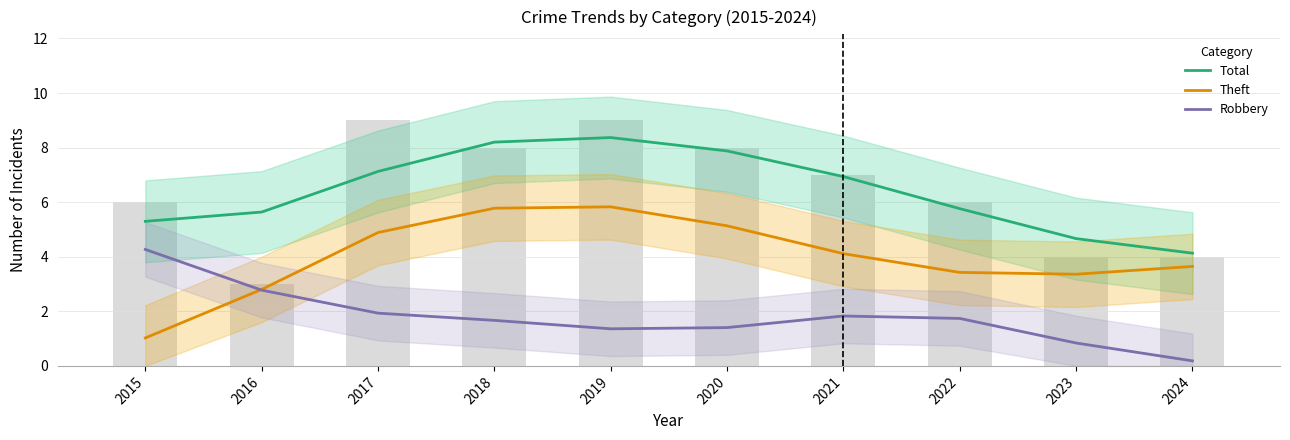

How many values in the Total series exceed 6?

5